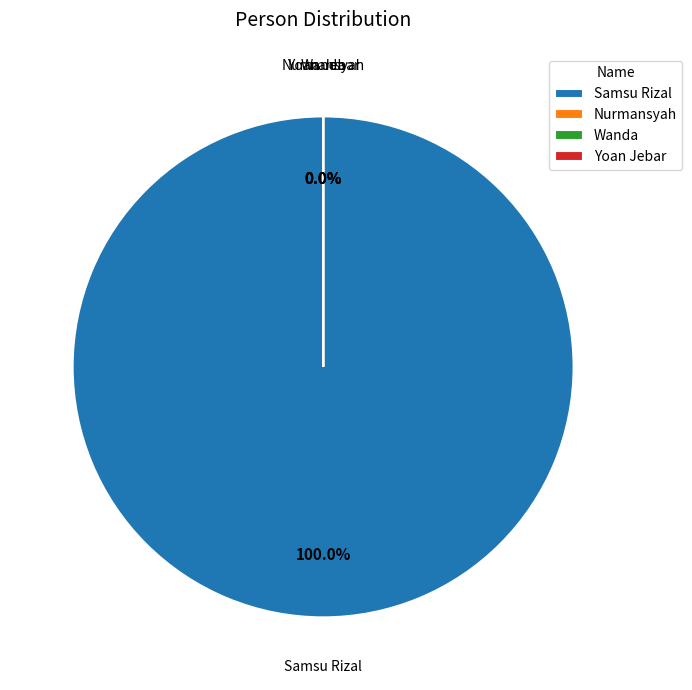

Which slice represents more than half of the pie?

Samsu Rizal